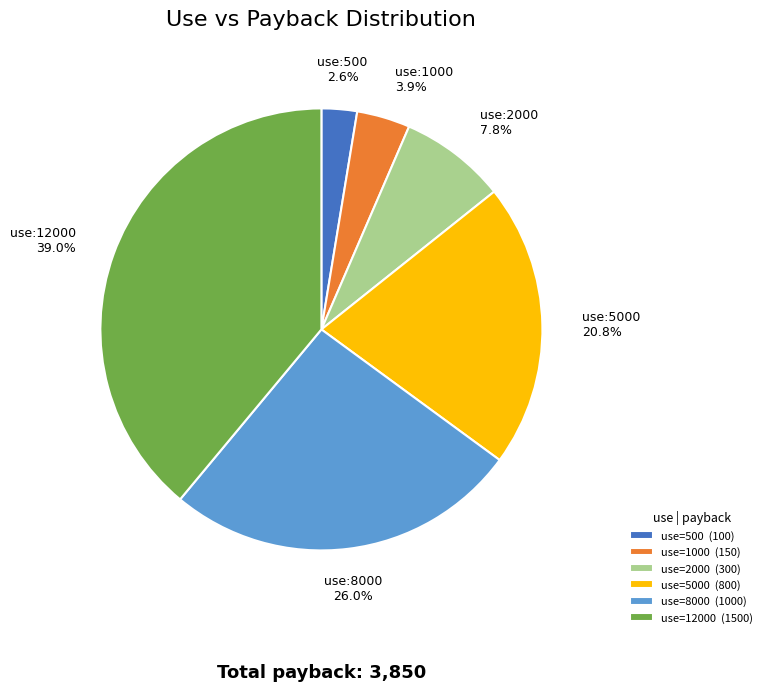

Which category has the biggest portion of the pie?

use=12000 (1500)